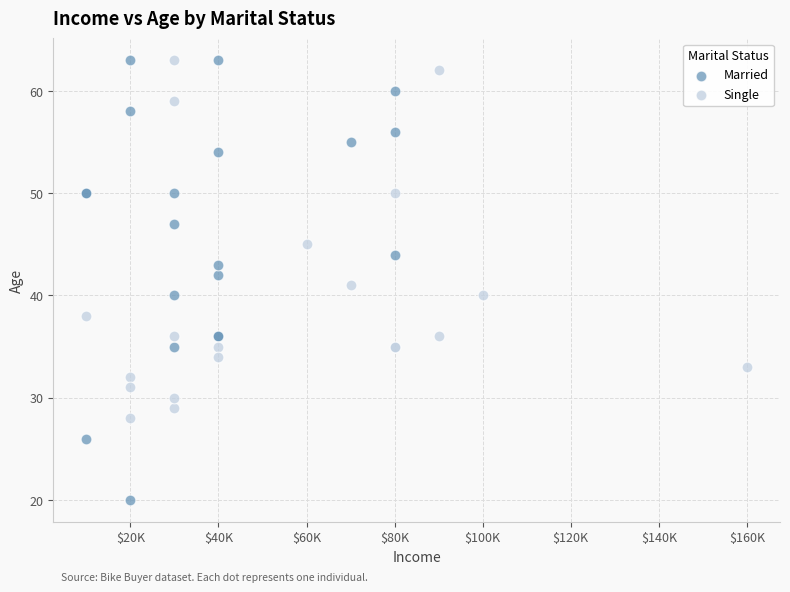

Which series has the largest Y range (max minus min)?

Married